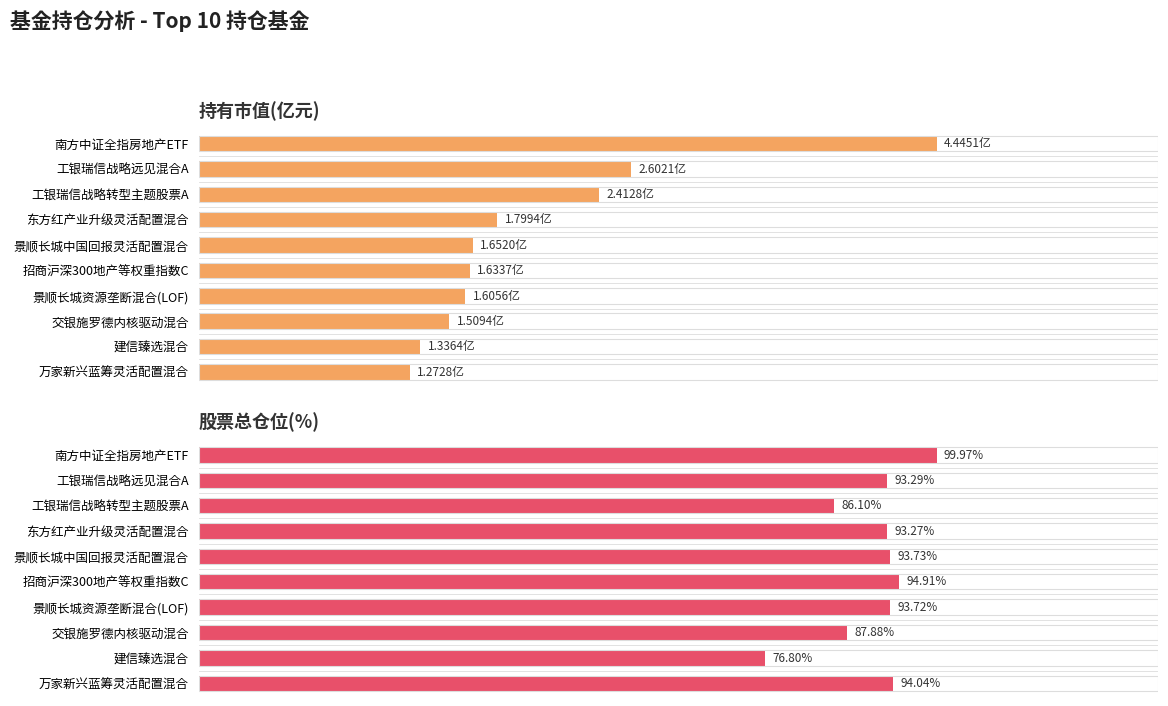

Is the value of 股票总仓位(%) at 东方红产业升级灵活配置混合 greater than the value of 持有市值(亿元) at 景顺长城中国回报灵活配置混合?

Yes